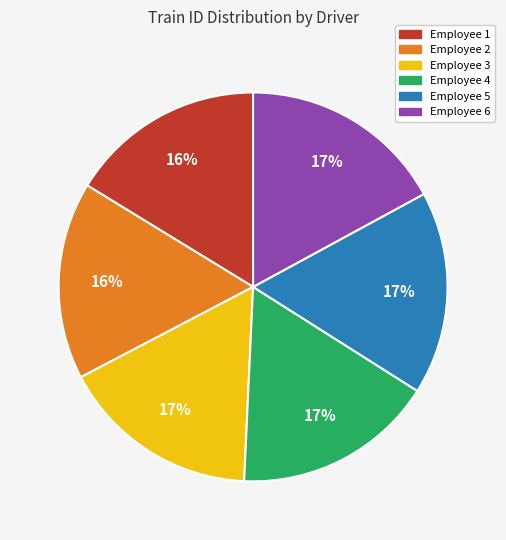

What is the ratio of the value at Employee 5 to the value at Employee 4?

1.0